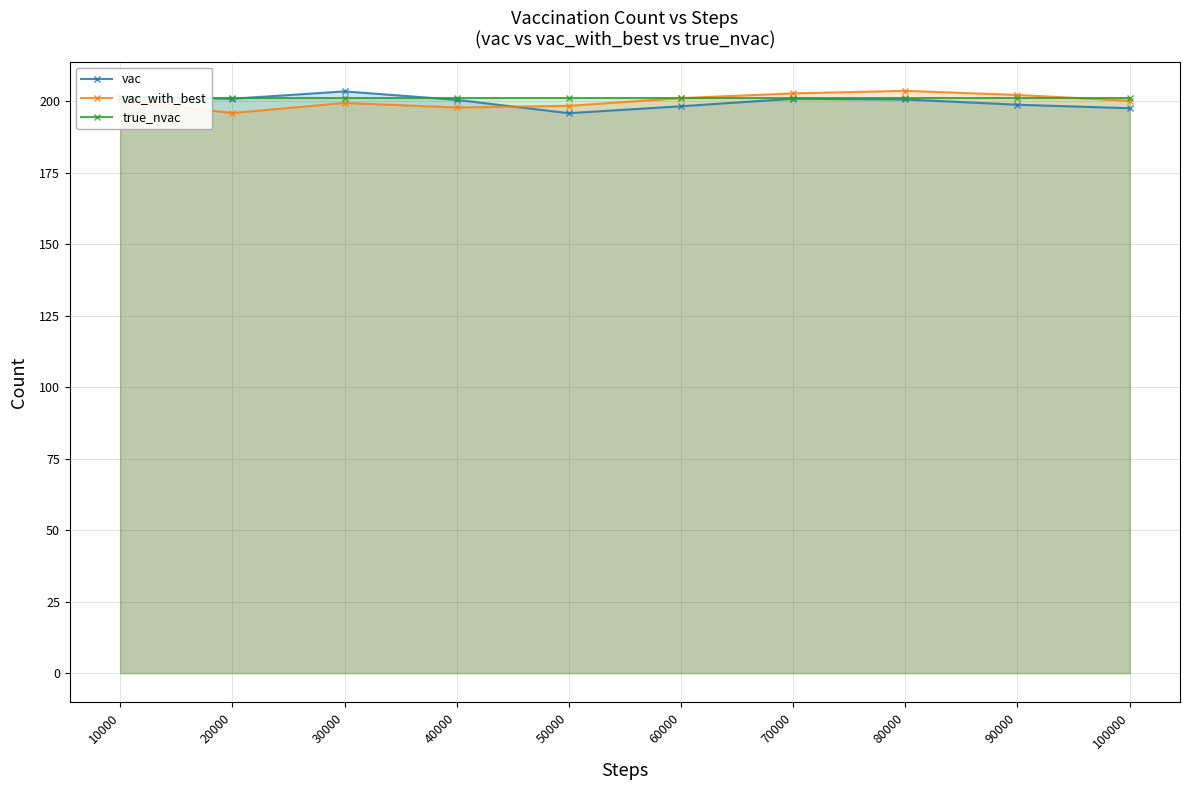

How many times do vac and true_nvac cross each other?

3